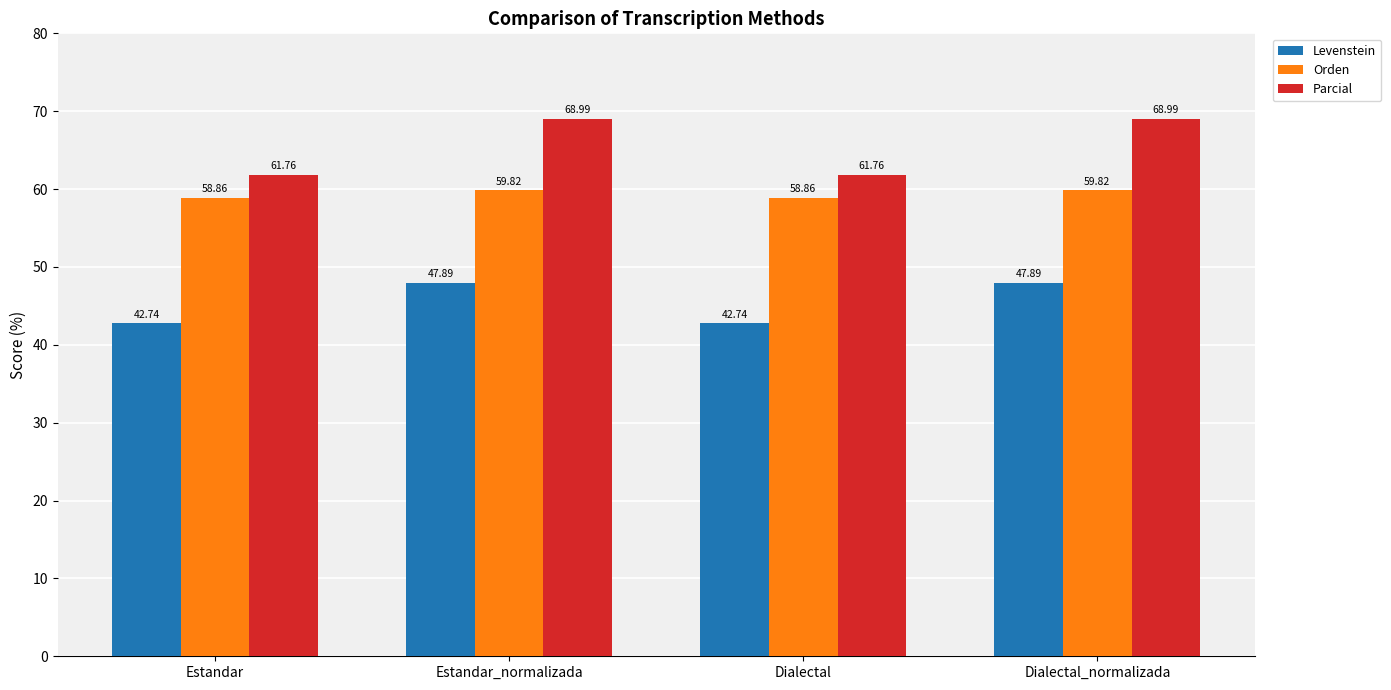

Is it true that Levenstein equals 26.2 at Estandar_normalizada?

False